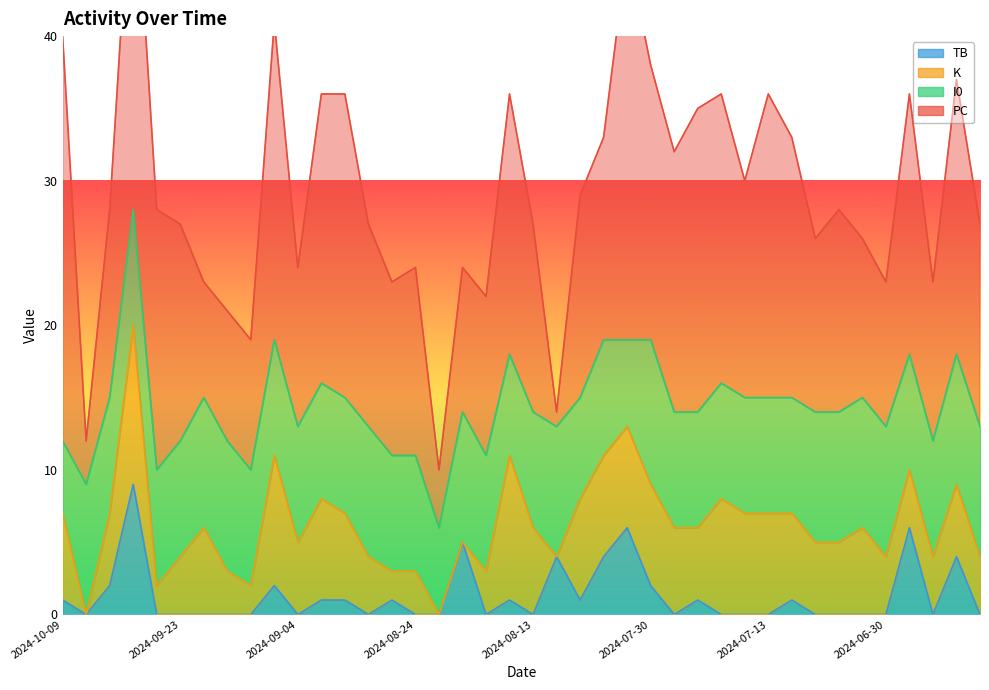

Reading left to right, extract all data points from this chart.

PC: 28	3	13	26	18	15	8	9	9	22	11	20	21	14	12	13	4	10	11	18	13	1	14	14	27	19	18	21	20	15	21	18	12	14	11	10	18	11	19	14
K: 6	0	5	11	2	4	6	3	2	9	5	7	6	4	2	3	0	0	3	10	6	0	7	7	7	7	6	5	8	7	7	6	5	5	6	4	4	4	5	4
I0: 5	9	8	8	8	8	9	9	8	8	8	8	8	9	8	8	6	9	8	7	8	9	7	8	6	10	8	8	8	8	8	8	9	9	9	9	8	8	9	9
TB: 1	0	2	9	0	0	0	0	0	2	0	1	1	0	1	0	0	5	0	1	0	4	1	4	6	2	0	1	0	0	0	1	0	0	0	0	6	0	4	0